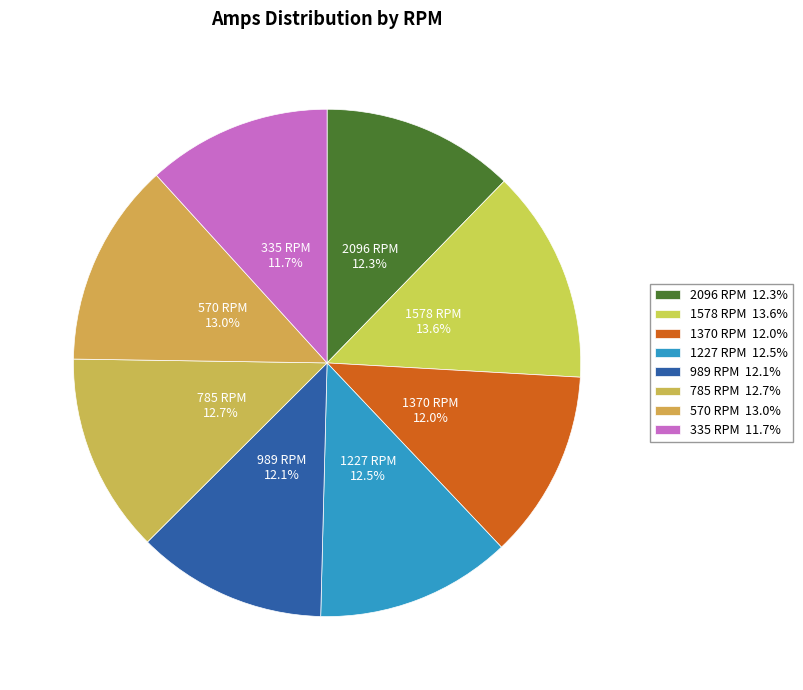

To the nearest percent, what is the difference between the largest and smallest slice percentages?

2%